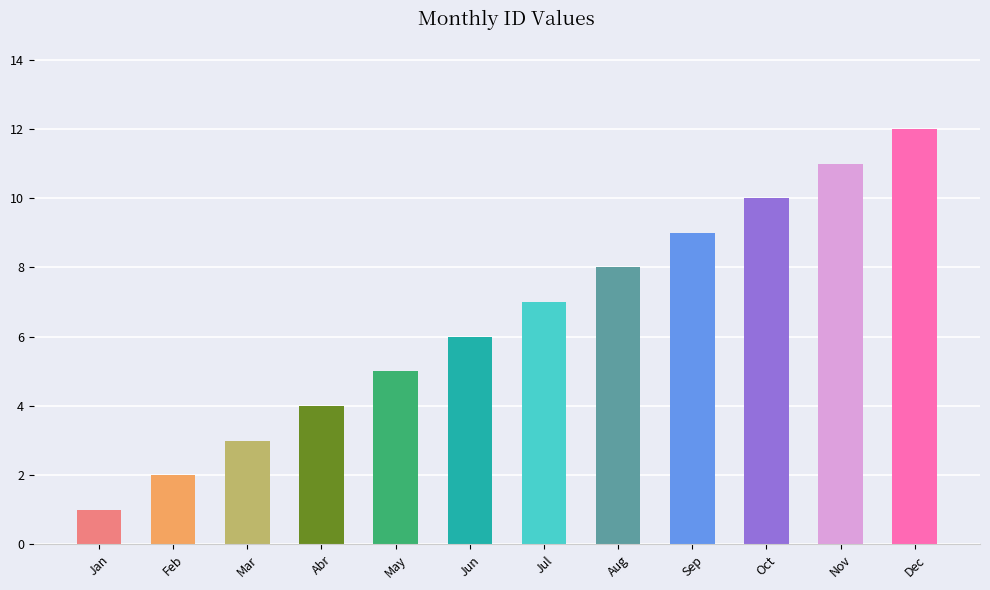

What is the difference between the values at Mar and Oct?

7